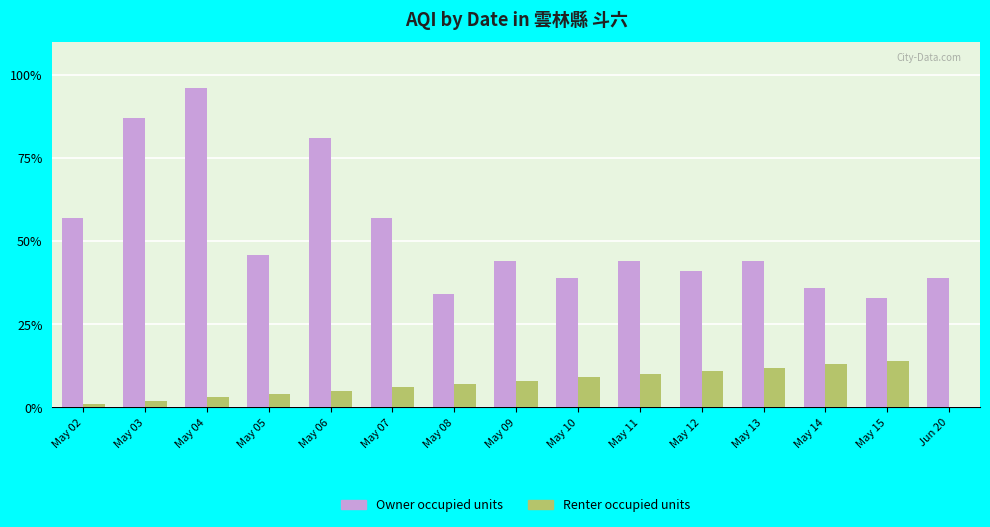

Which series has the widest spread of values?

Owner occupied units